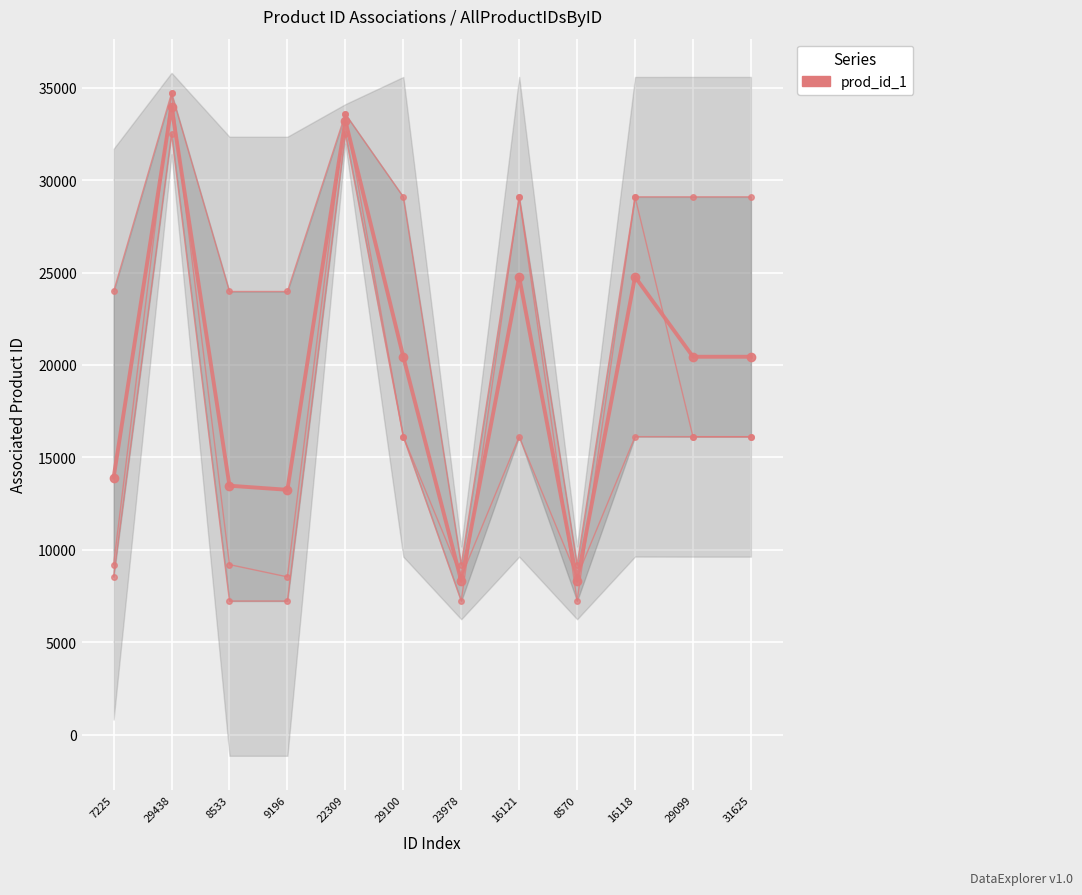

Which category has the highest value across all series?

29438